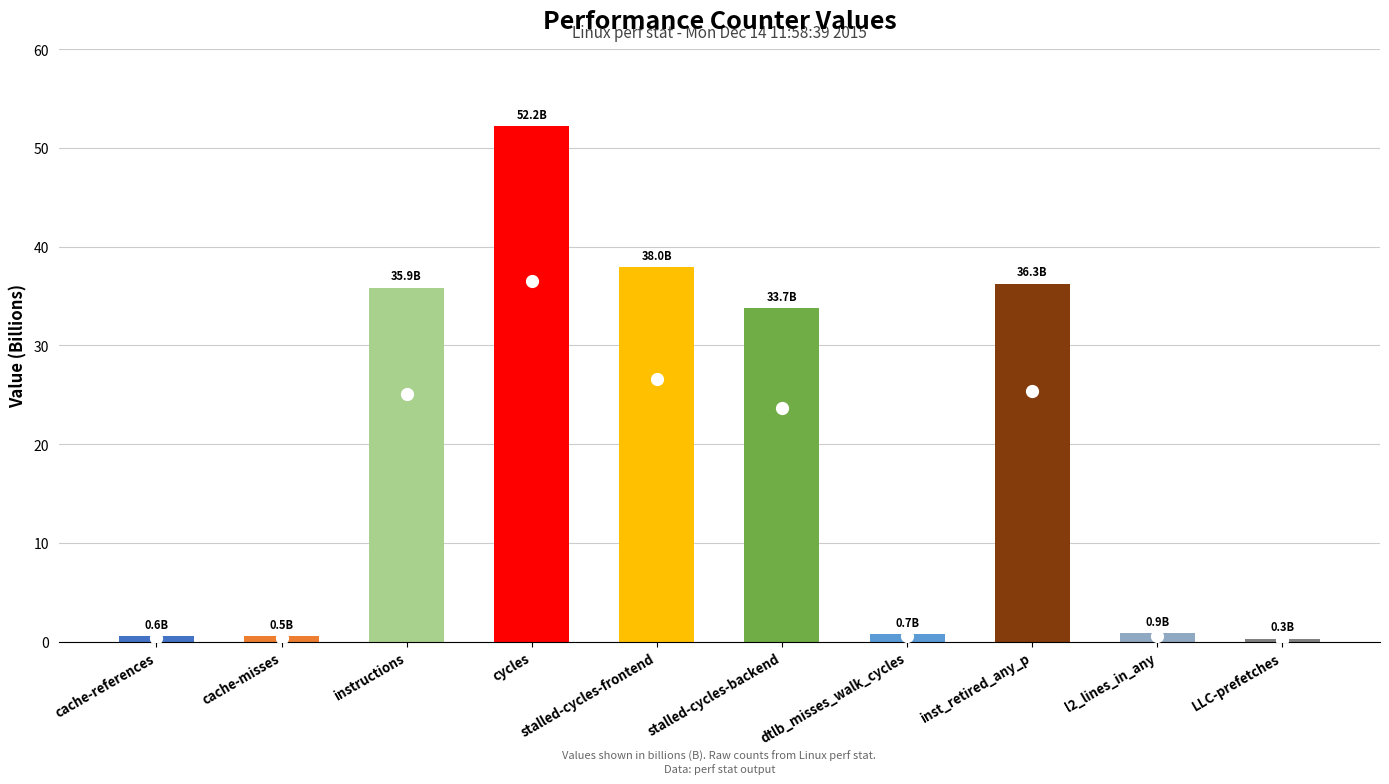

Count the number of data series in this chart.

1